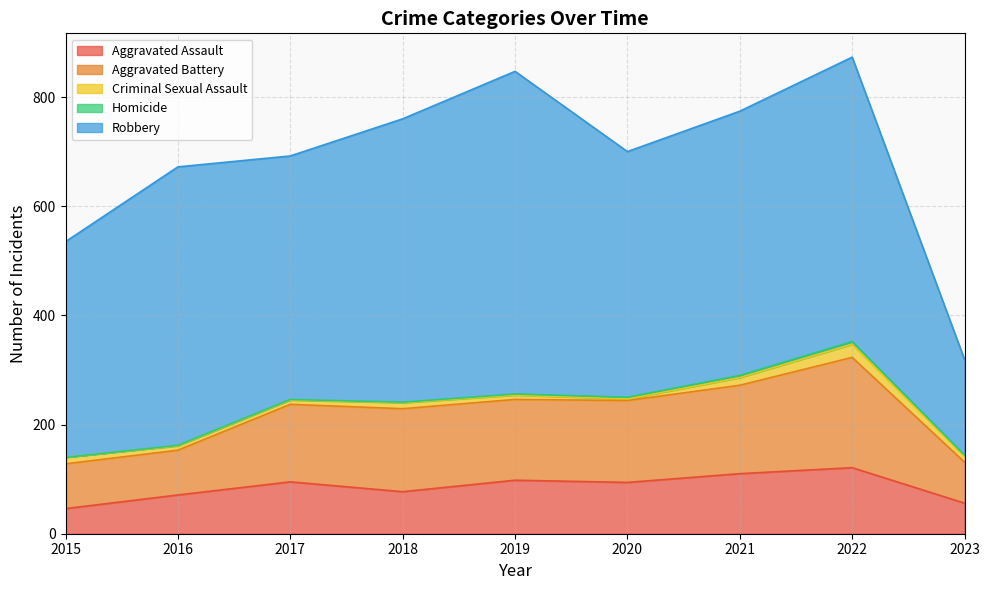

What is the difference between the Aggravated Assault values at 2015 and 2022?

75